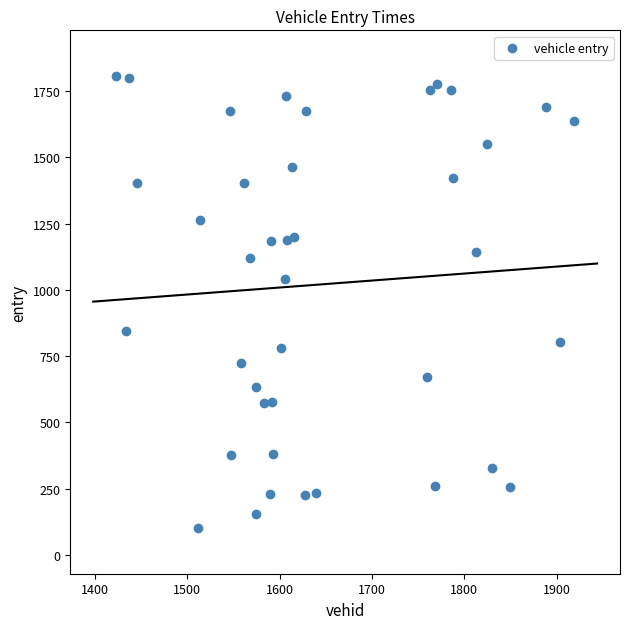

What Y value in the scatter plot is closest to 953?

1040.7